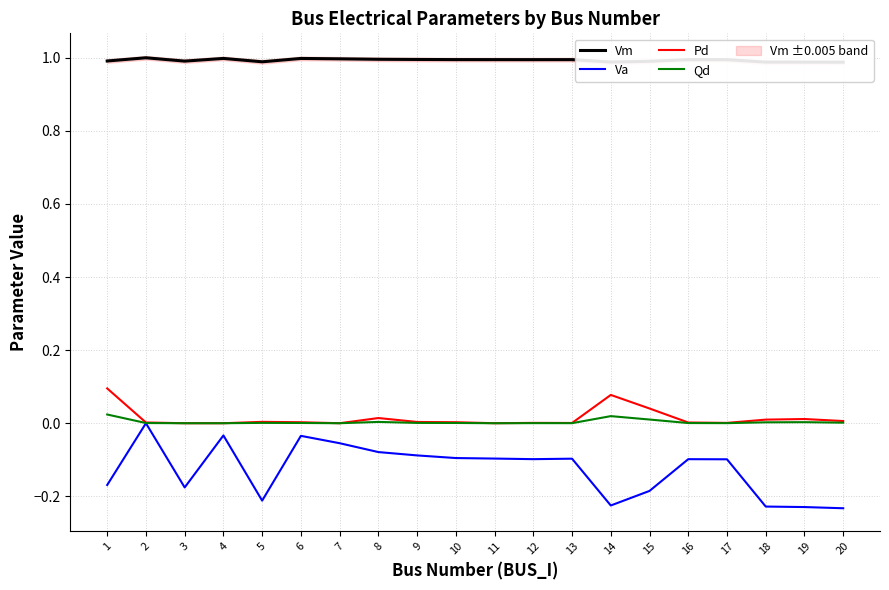

In Vm, how many points are lower than both neighbors (excluding endpoints)?

4